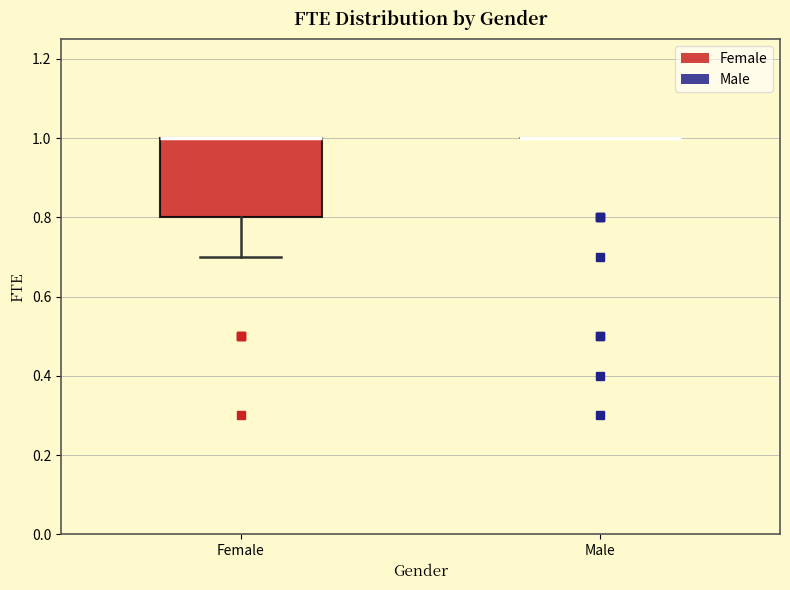

Where is the upper edge of the box for Female on the y-axis? The values are not printed on the chart, so give them approximately, as read against the axis.

1.0